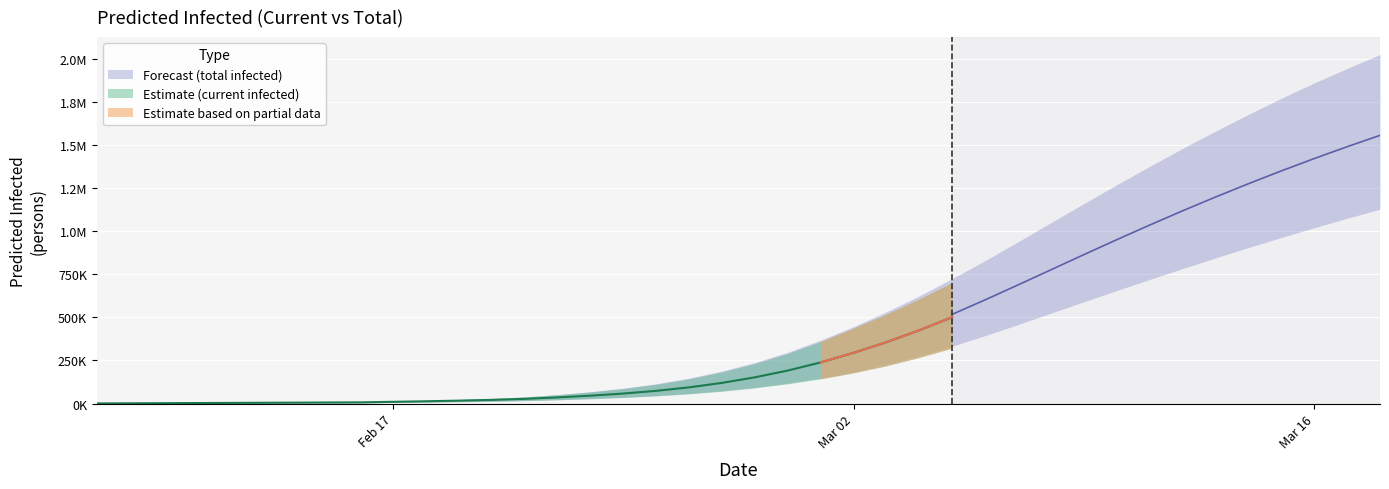

What is the sum of all predicted_current_infected_lower values?

10674201